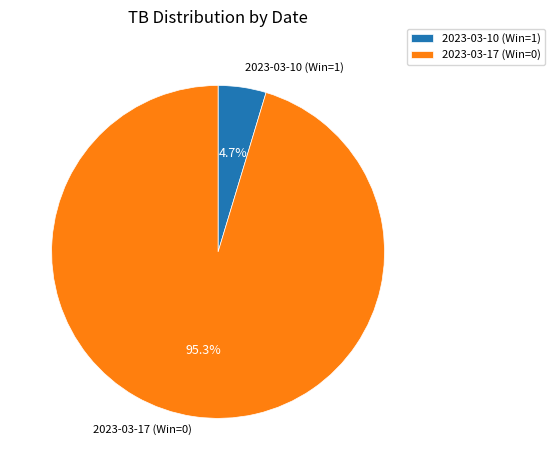

True or false: 2023-03-10 (Win=1) accounts for 18% of the total.

False